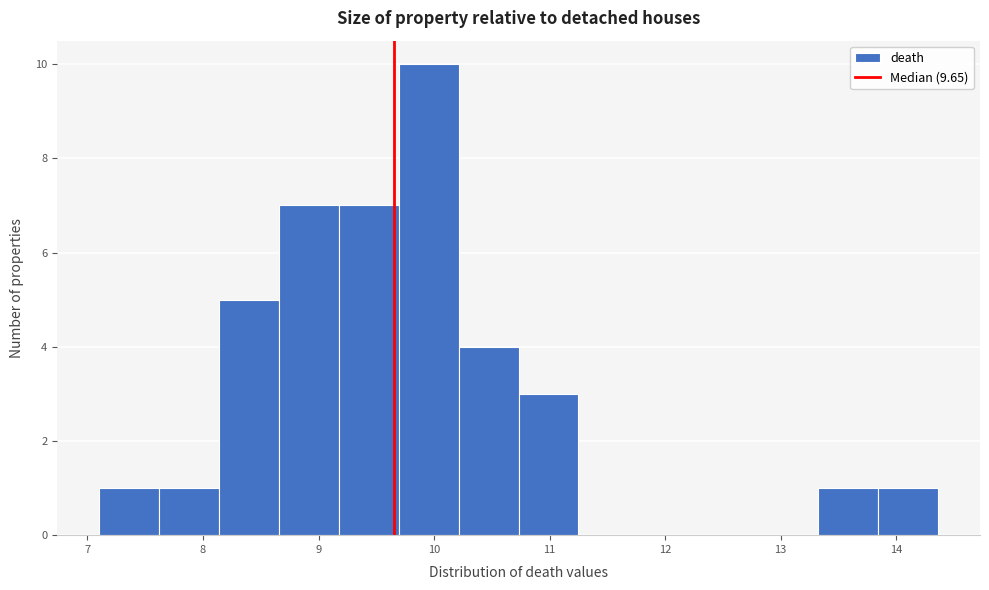

Reading left to right, list every bar in this chart as the range it spans on the x-axis followed by its height. Neither the bar edges nor the heights are printed on the chart, so give them approximately, as read against the axes.

7.1 to 7.6: 1
7.6 to 8.1: 1
8.1 to 8.7: 5
8.7 to 9.2: 7
9.2 to 9.7: 7
9.7 to 10.2: 10
10.2 to 10.7: 4
10.7 to 11.3: 3
11.3 to 11.8: 0
11.8 to 12.3: 0
12.3 to 12.8: 0
12.8 to 13.3: 0
13.3 to 13.8: 1
13.8 to 14.4: 1